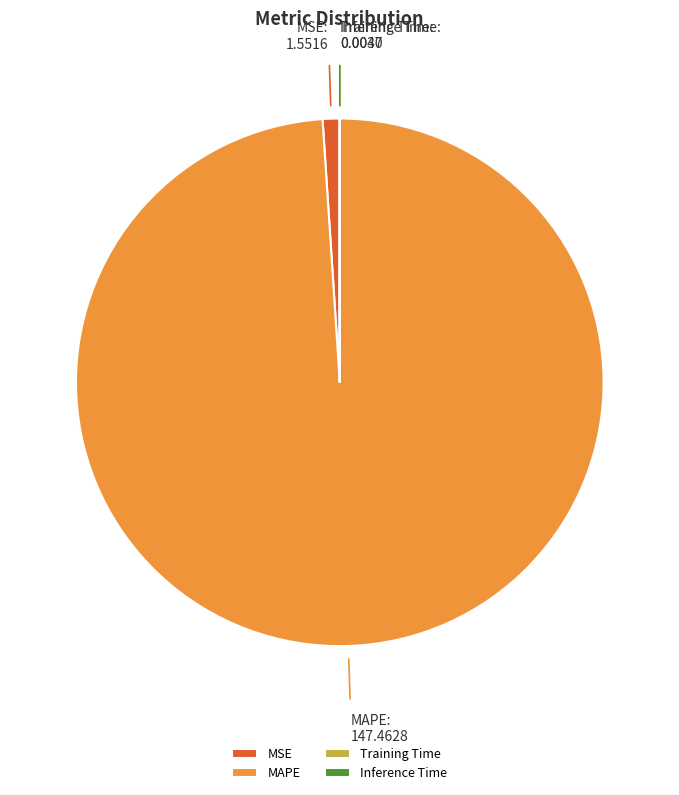

Which slice is the largest?

MAPE